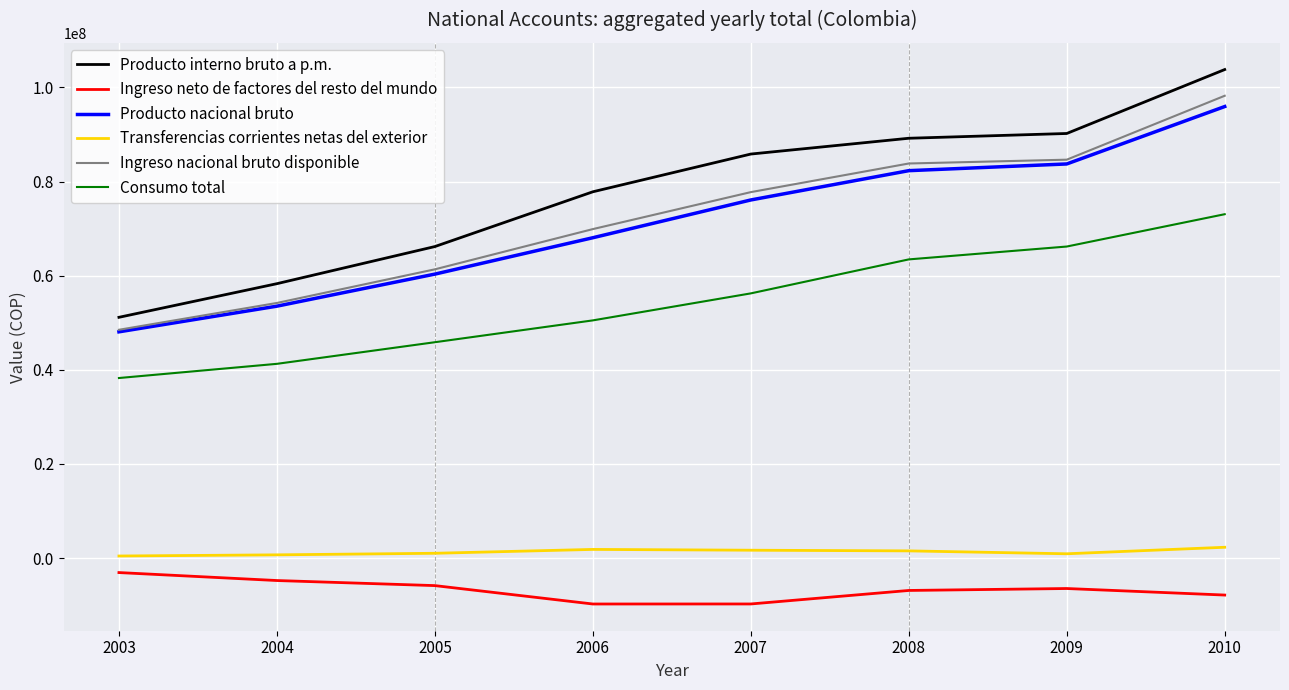

Count the number of data series in this chart.

6